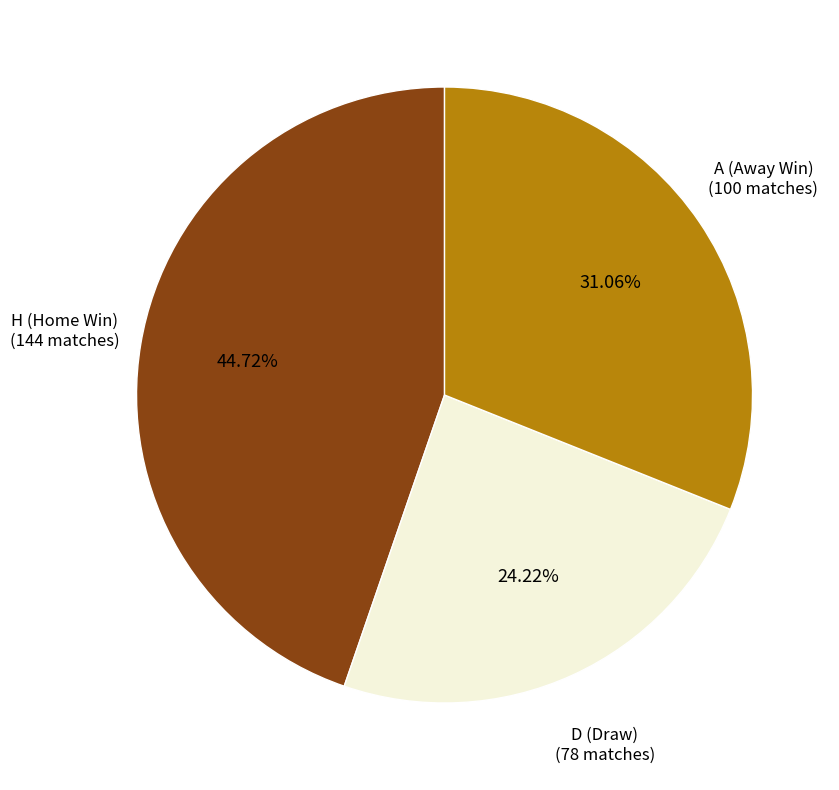

How many segments does this pie chart have?

3